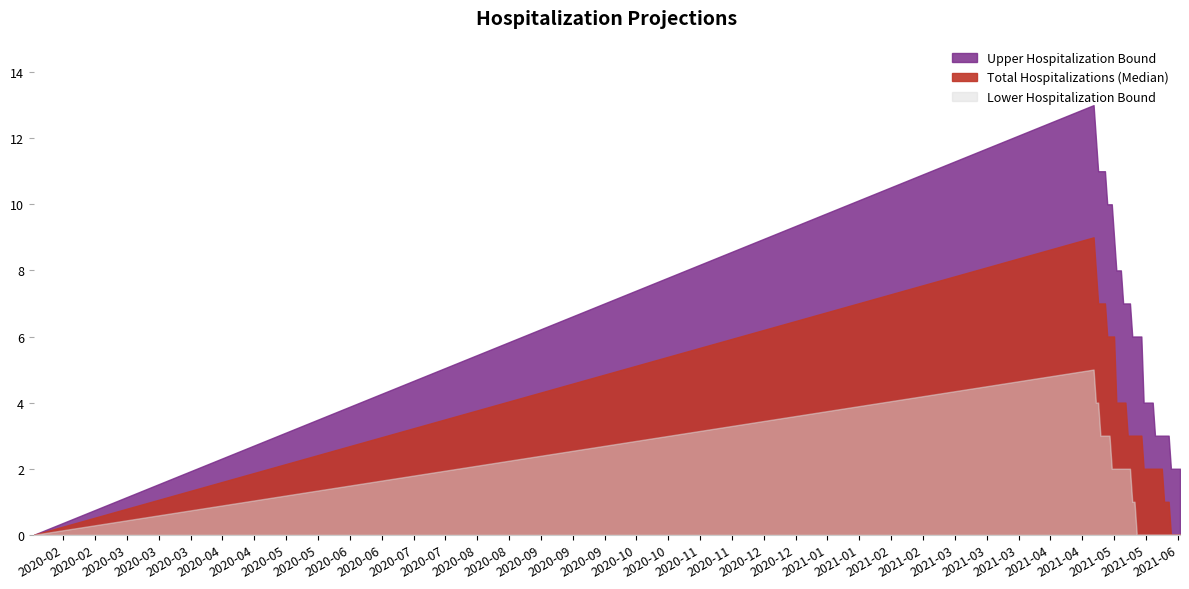

What is the difference between the second highest and second lowest values in the Upper Hospitalization Bound series?

10